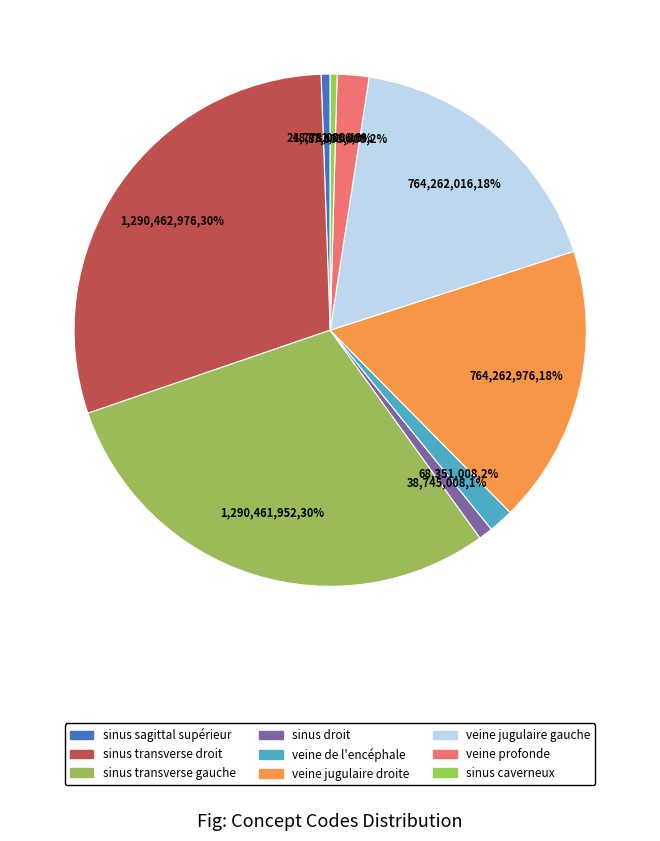

What is the largest slice in the pie chart?

sinus transverse droit